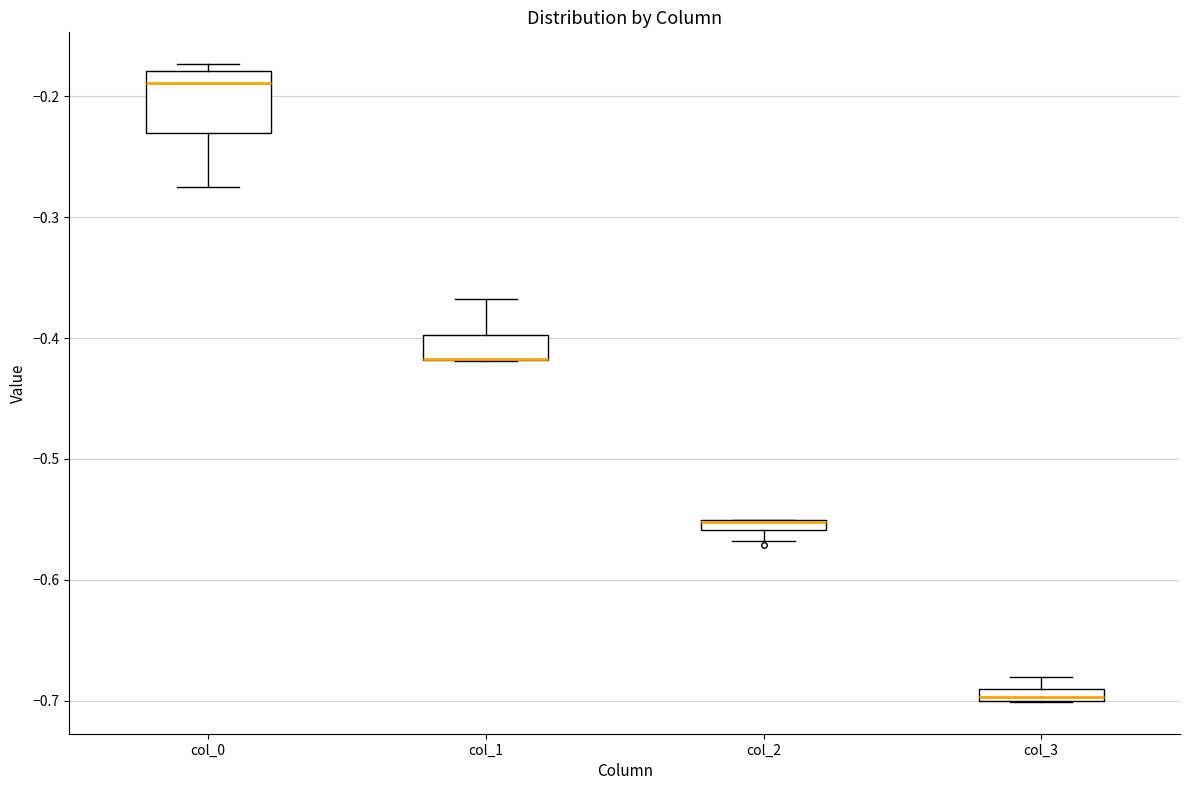

Where is the lower edge of the box for col_2 on the y-axis? The values are not printed on the chart, so give them approximately, as read against the axis.

-0.56